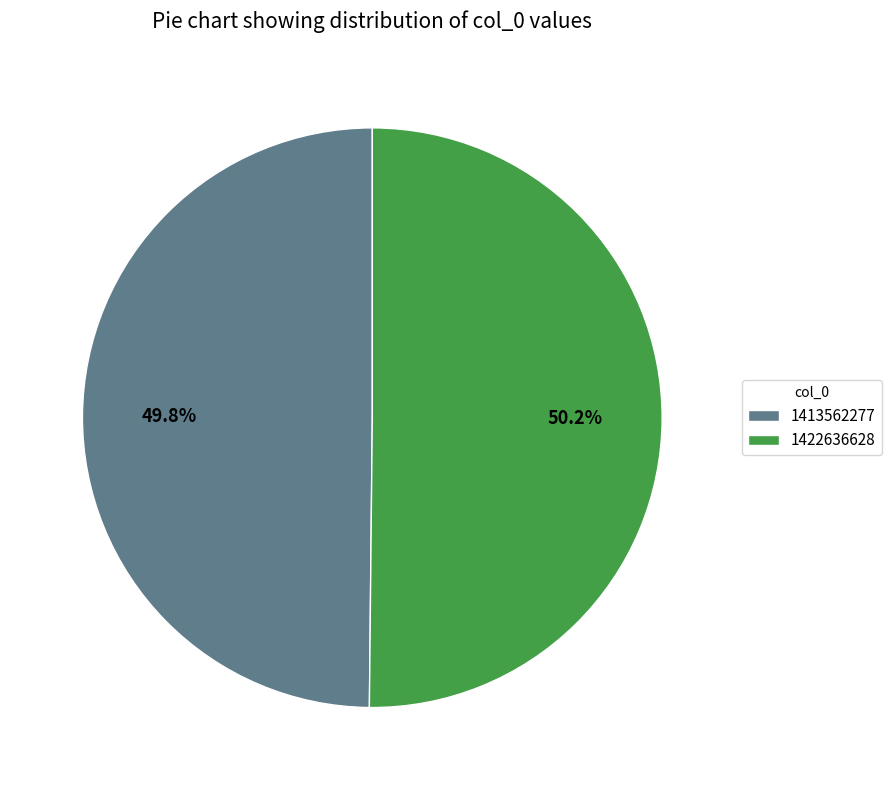

True or false: 1422636628 accounts for 40% of the total.

False